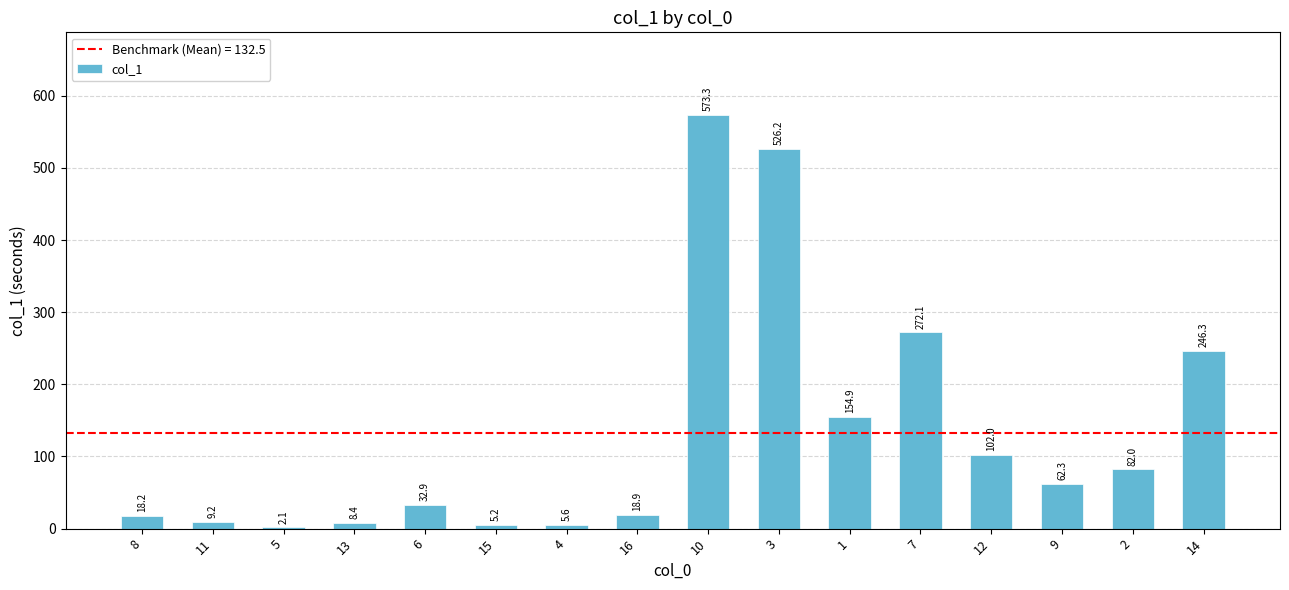

How many data points are above 62?

8